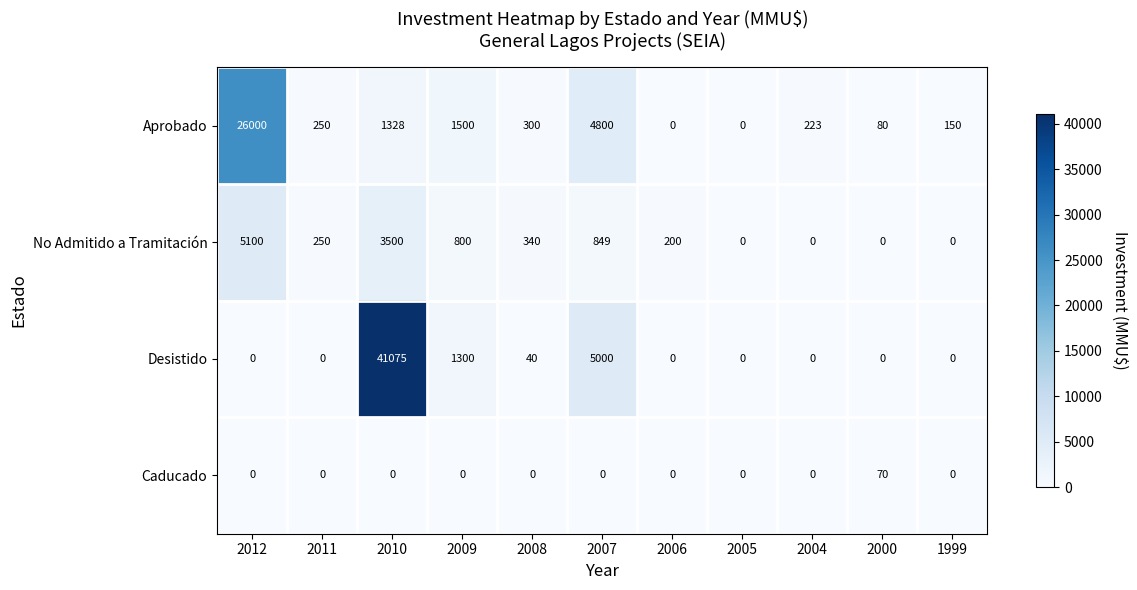

Between 2011 and 2004, which series saw the biggest shift?

No Admitido a Tramitación